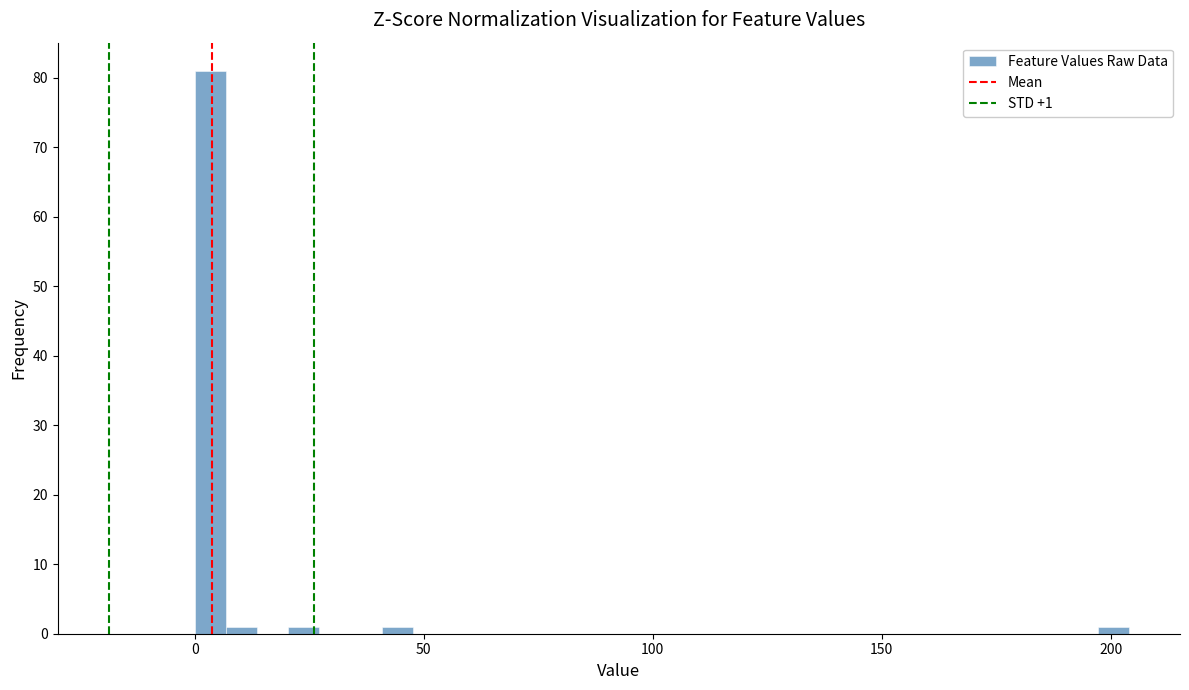

Around what value on the x-axis is the tallest bar? Give the approximate position of its centre, as read against the axis.

5